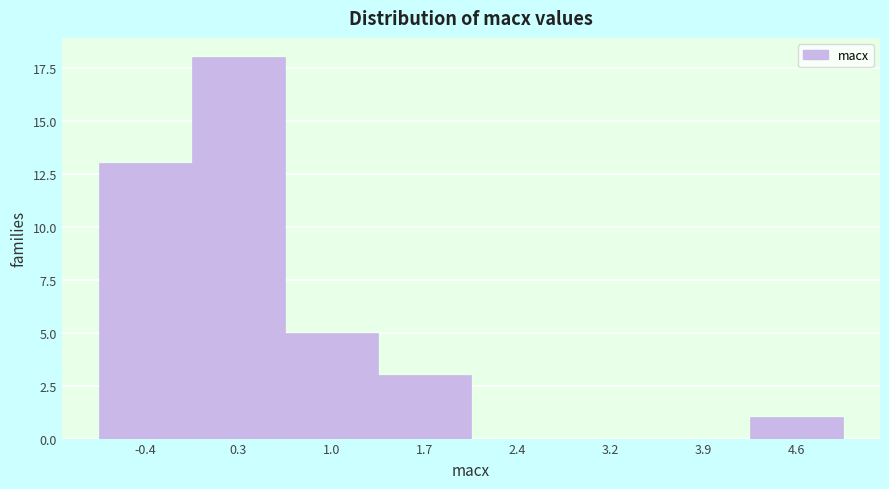

Reading right to left, transcribe all the data shown in this chart.

4.6=1	3.9=0	3.2=0	2.4=0	1.7=3	1.0=5	0.3=18	-0.4=13